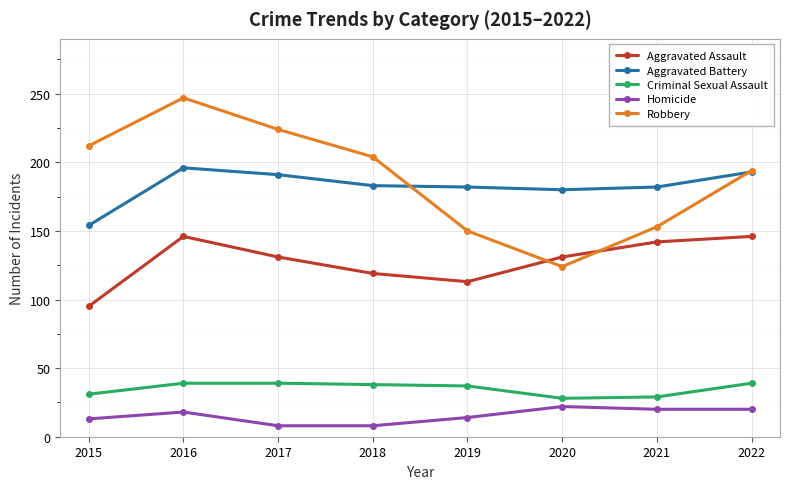

At which category does Robbery reach its first local peak?

2016